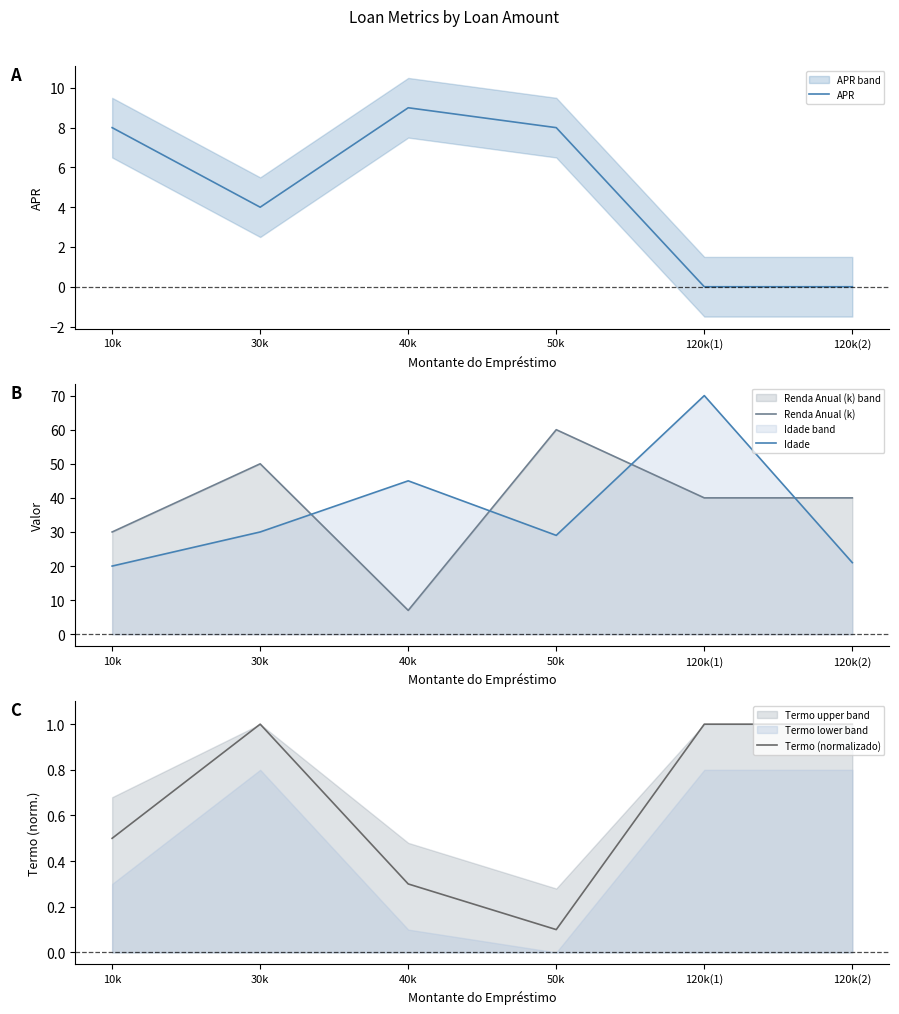

At how many categories does at least one series exceed 20?

6